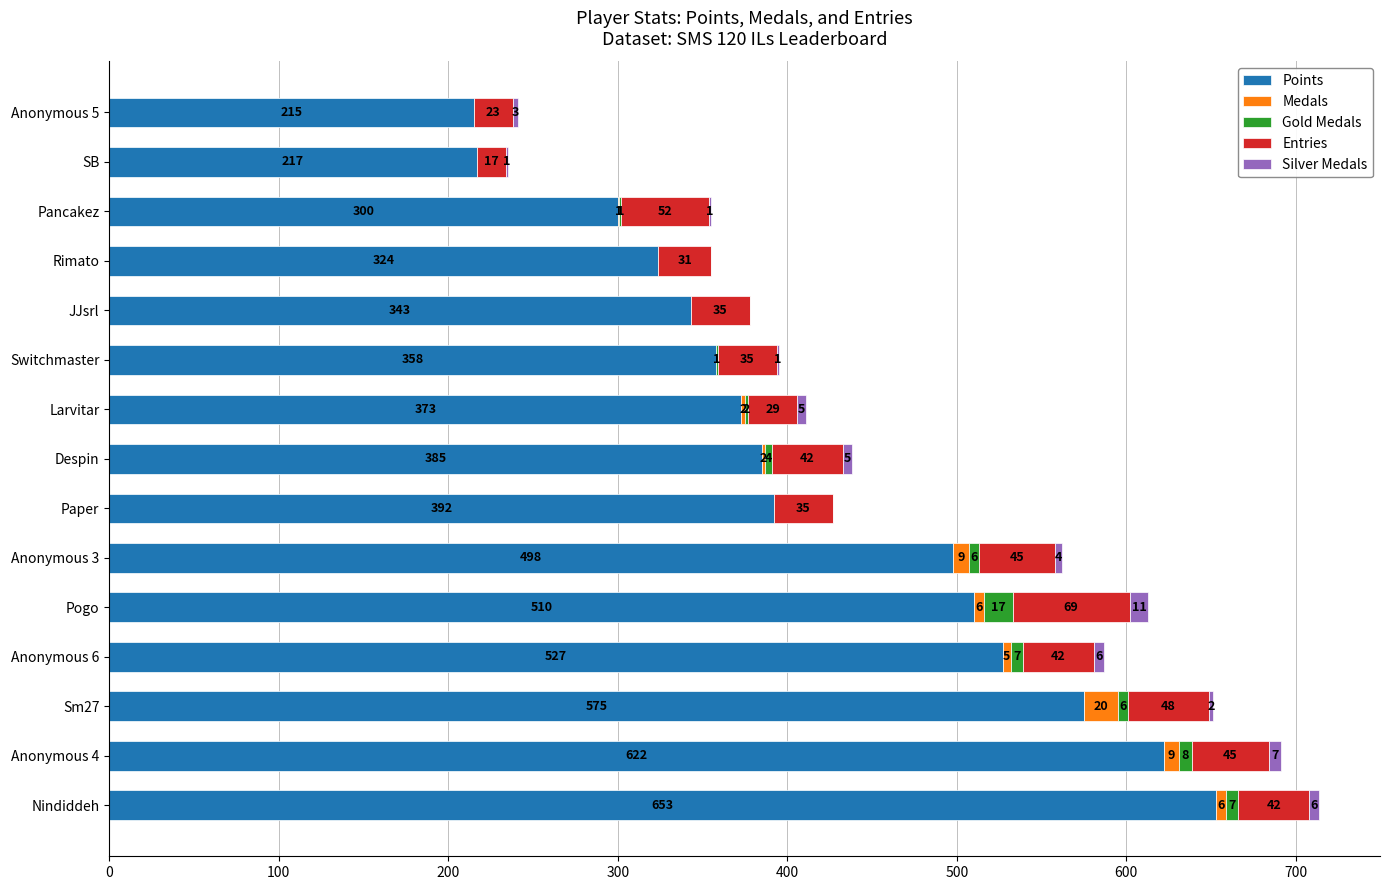

How many data points does each series have?

15